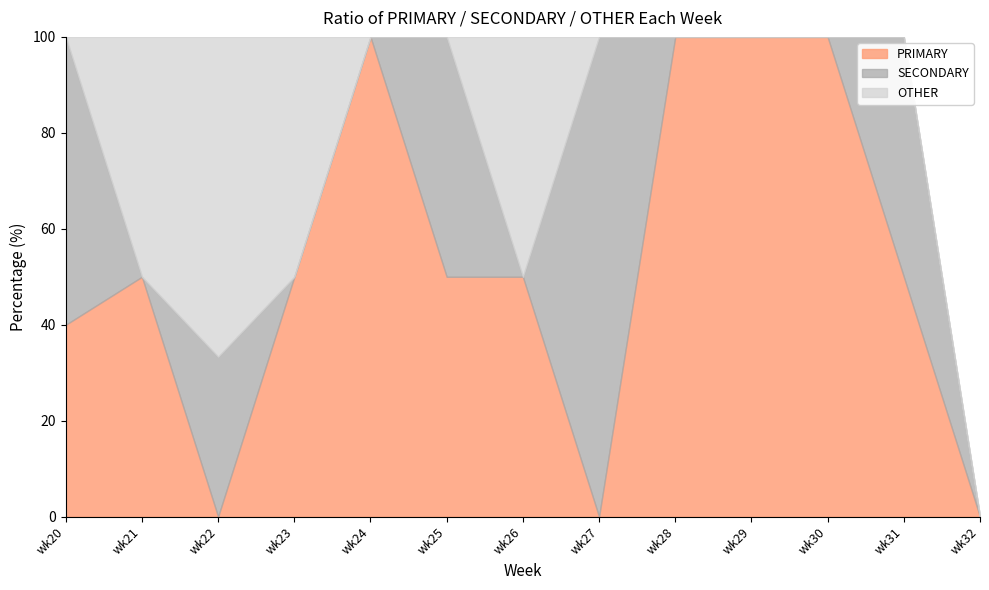

Rank the series by their maximum value, from highest to lowest.

PRIMARY, SECONDARY, OTHER